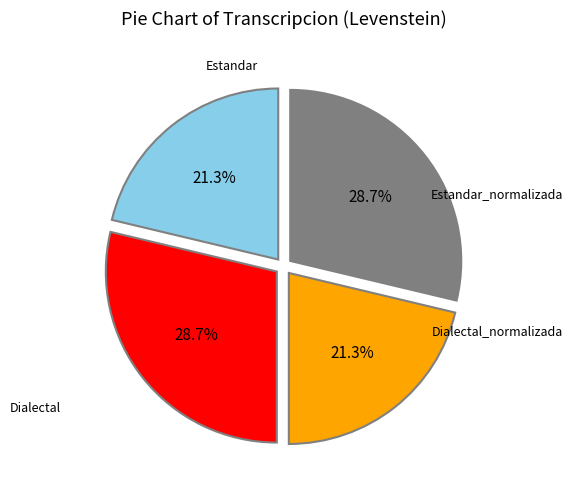

Is there any slice that represents more than half of the pie?

No